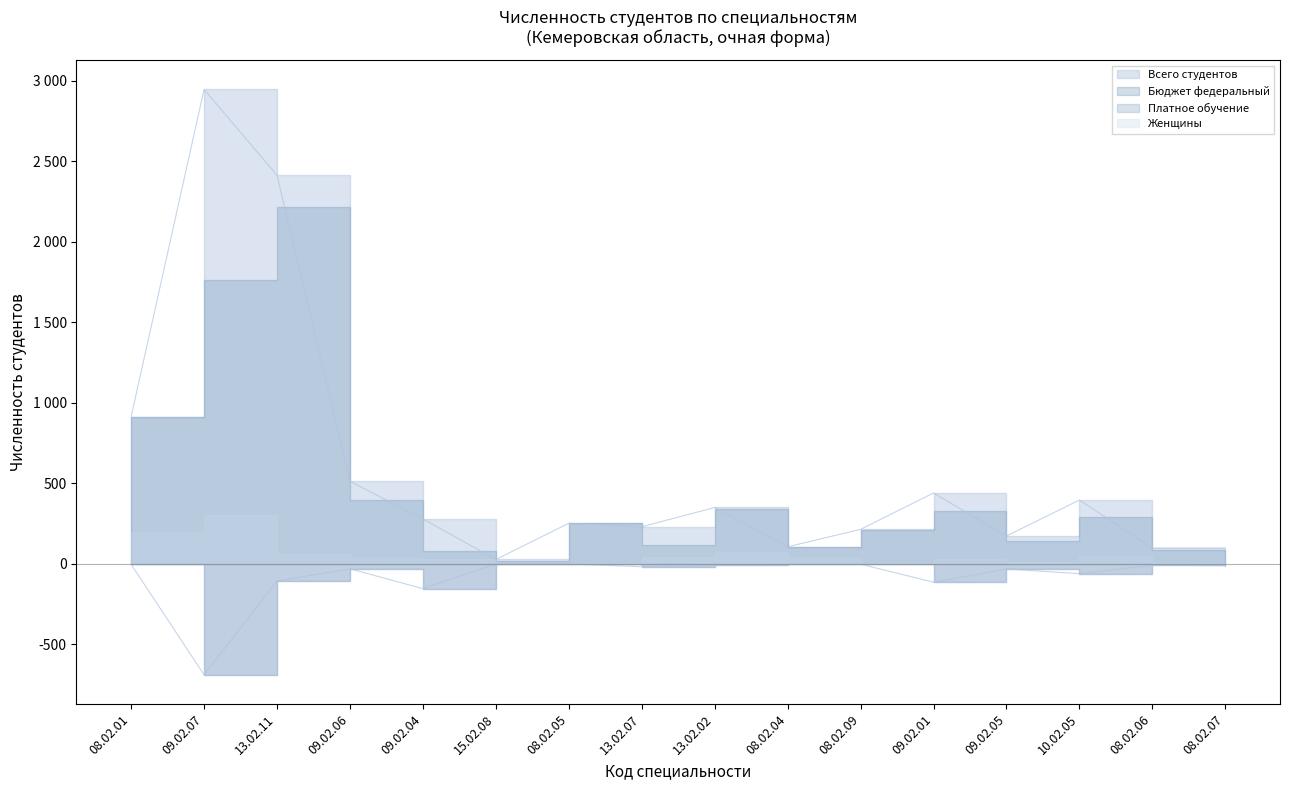

What is the difference between the maximum and minimum values in the Всего студентов series?

2919